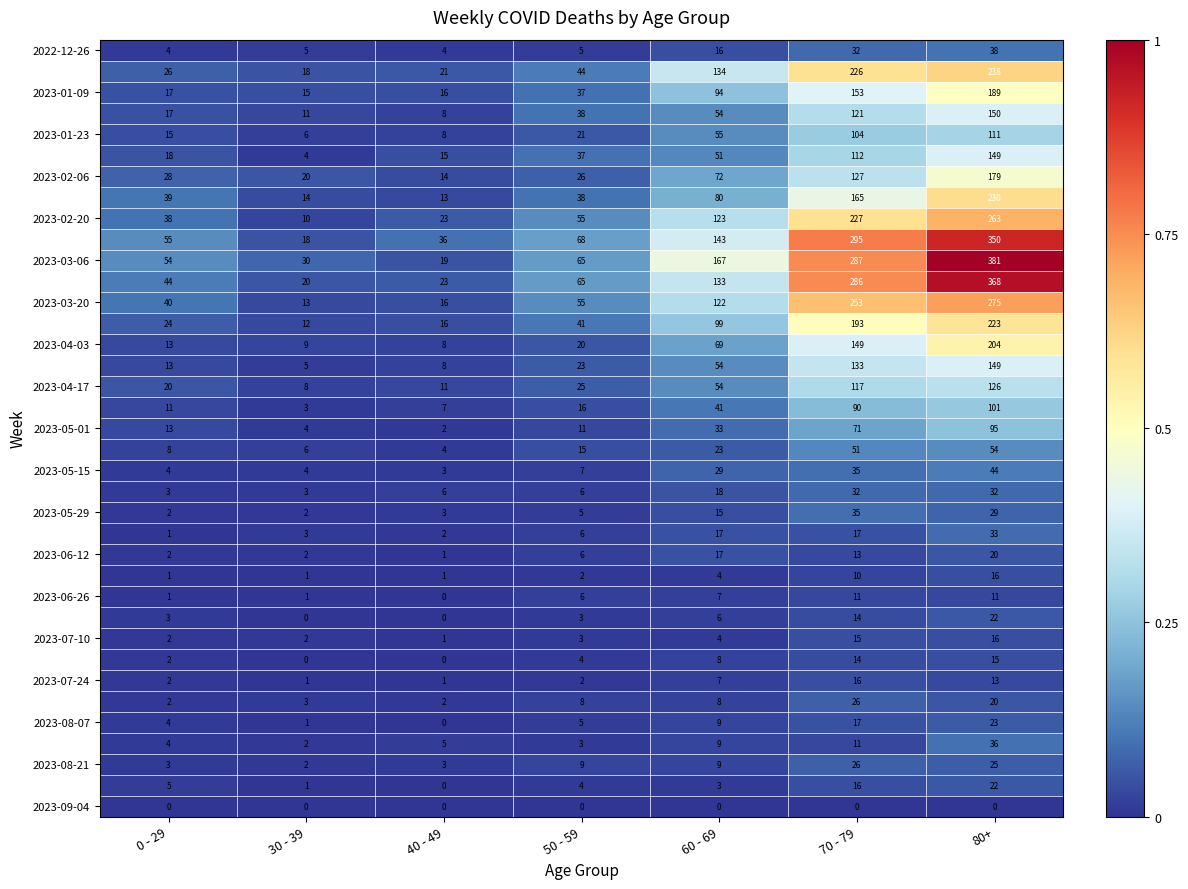

What is the maximum value shown in the chart?

381